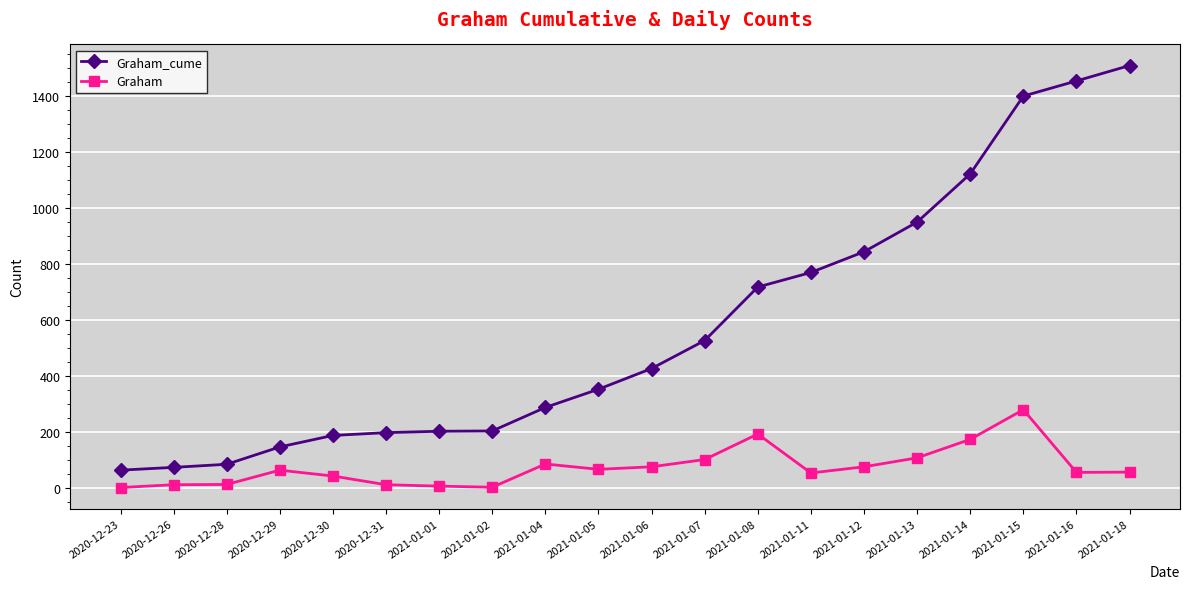

How many data points in Graham are less than 62?

10